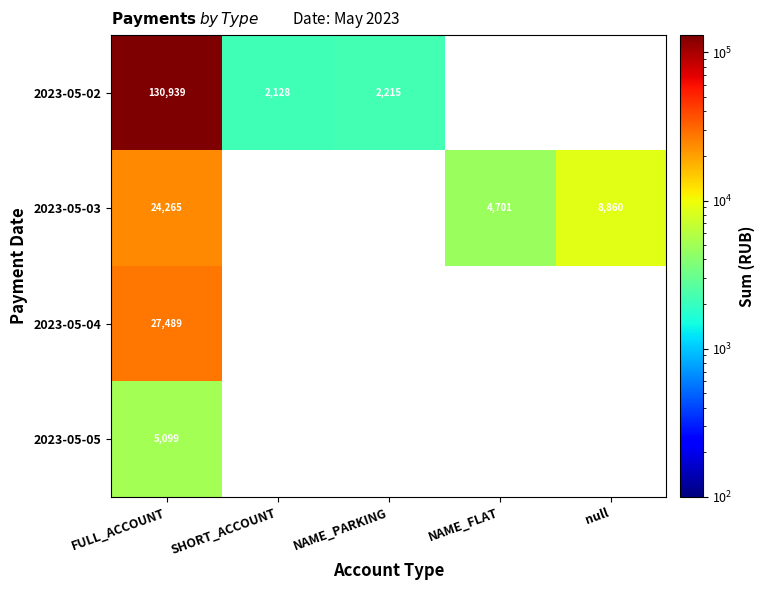

List the labels in order of 2023-05-04 value, largest first.

FULL_ACCOUNT, SHORT_ACCOUNT, NAME_PARKING, NAME_FLAT, null